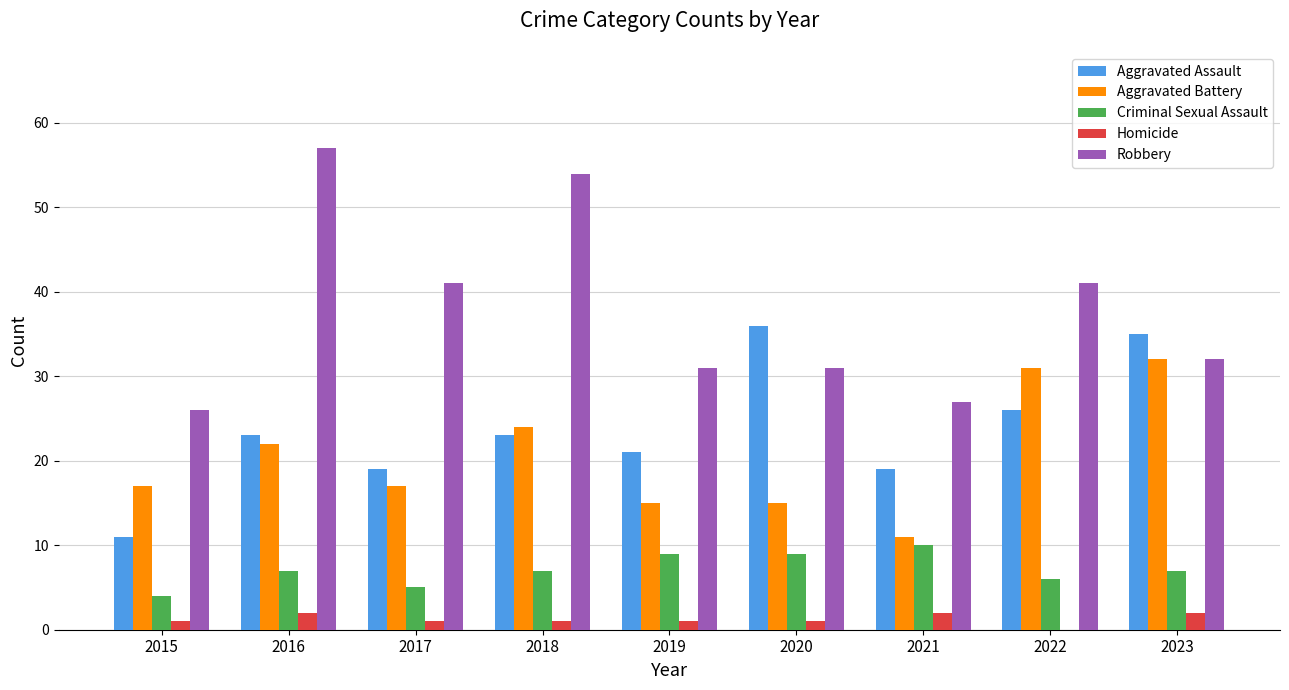

Is the value of Aggravated Assault at 2018 greater than the value of Homicide at 2018?

Yes